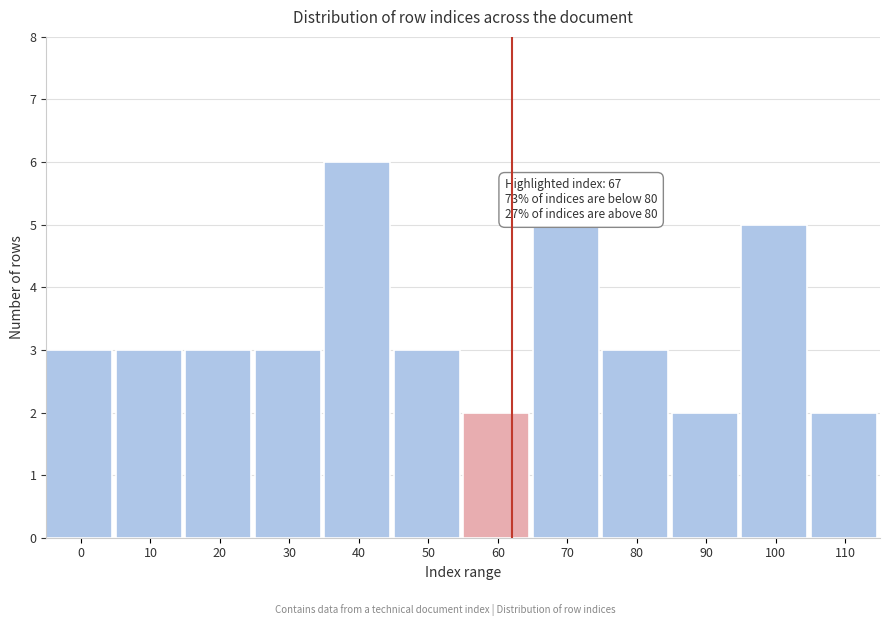

Reading right to left, list all the values displayed in this chart.

2	5	2	3	5	2	3	6	3	3	3	3